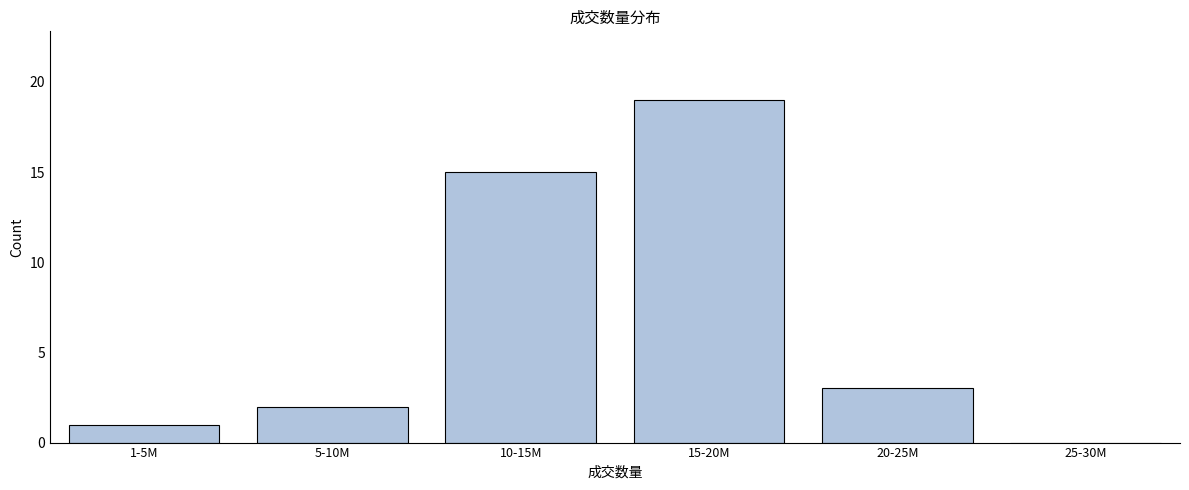

Reading left to right, what are all the values shown in this chart?

1-5M=1	5-10M=2	10-15M=15	15-20M=19	20-25M=3	25-30M=0